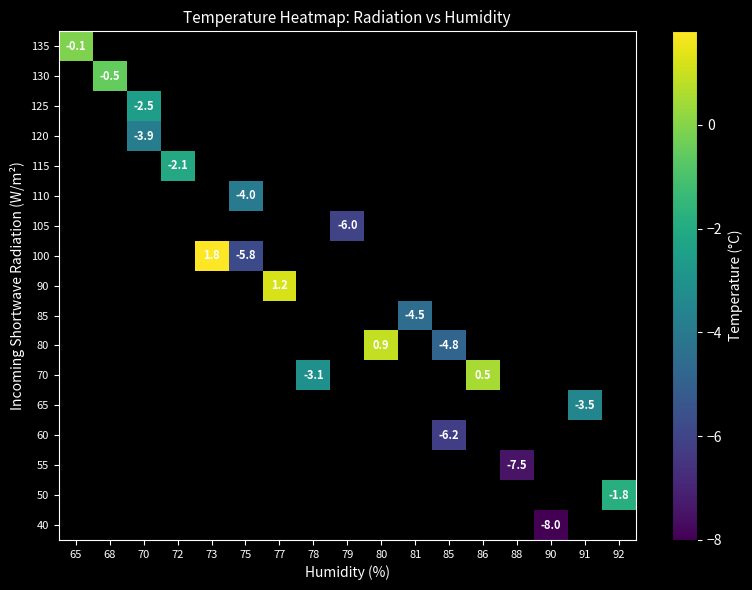

Between 86 and 77, which is larger?

77